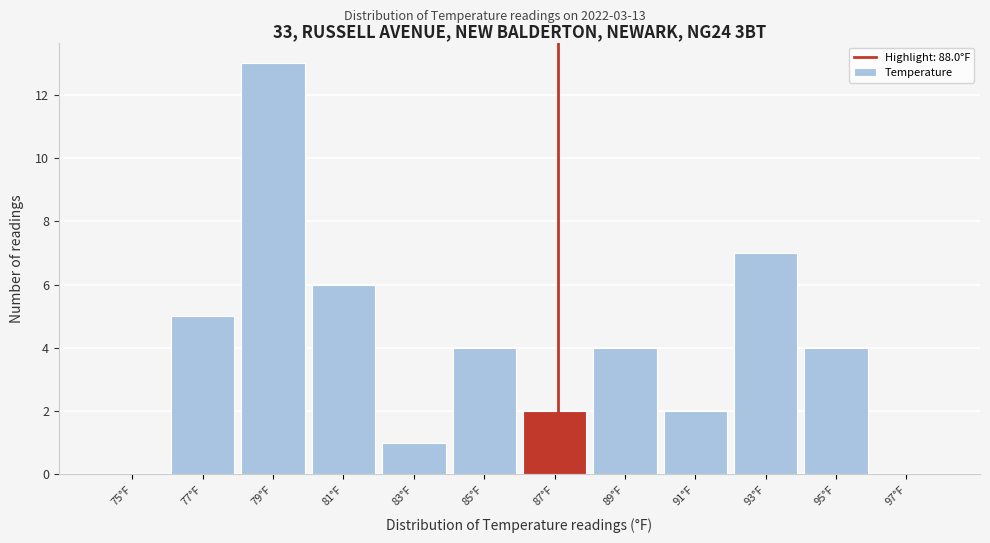

What is the sum of all values?

48